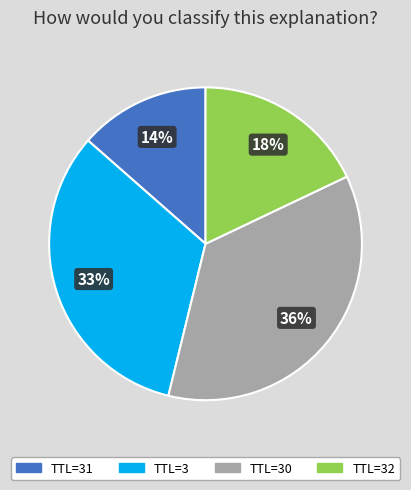

Combined, do TTL=3 and TTL=30 account for over 50%?

Yes